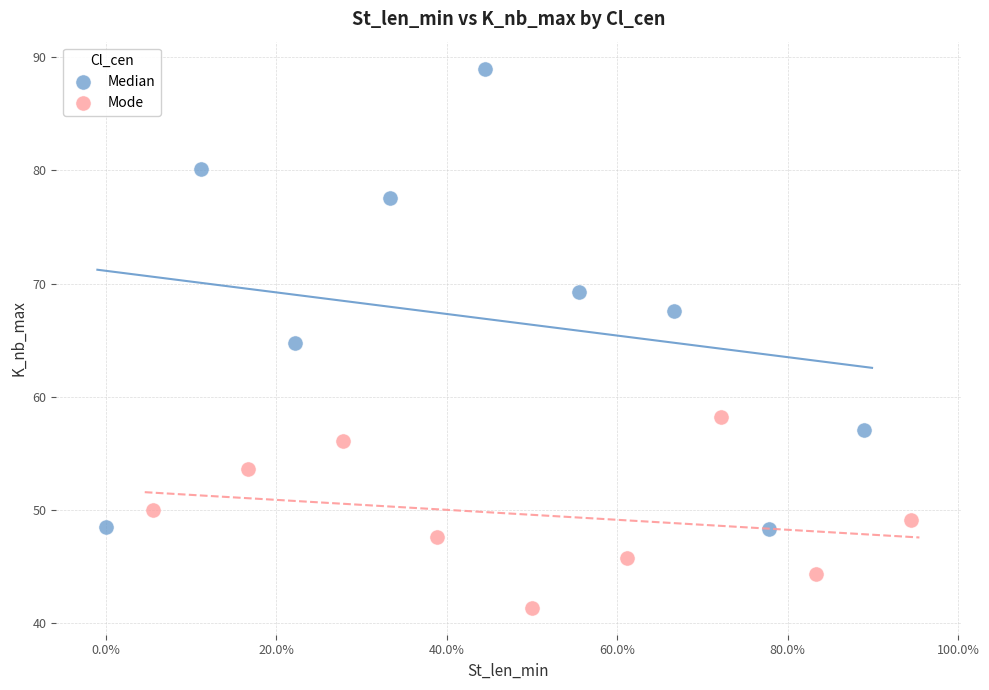

Which series has the largest Y range (max minus min)?

Median